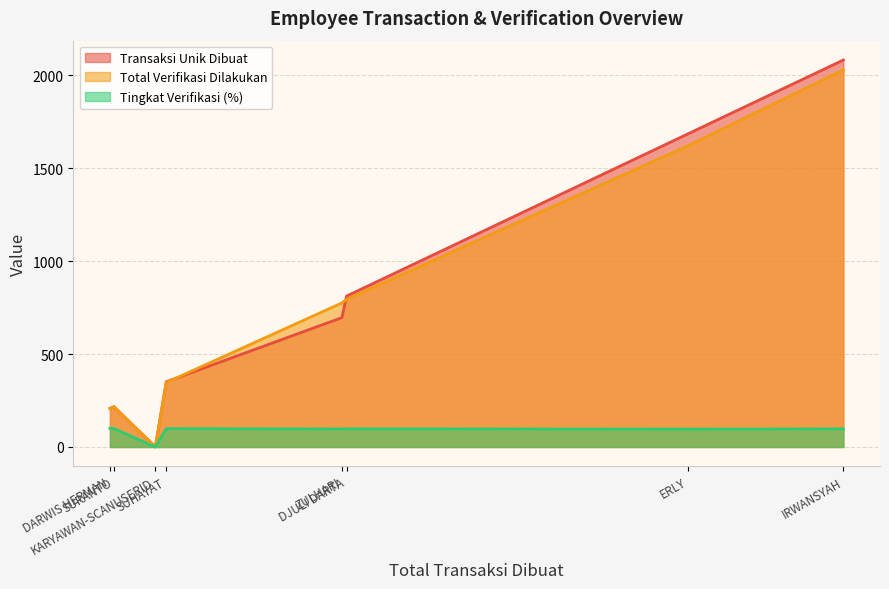

What is the greatest value displayed?

2082.0